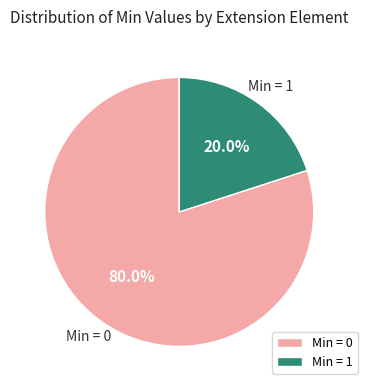

Combined, what portion of the pie is Min = 0 and Min = 1?

100.0%